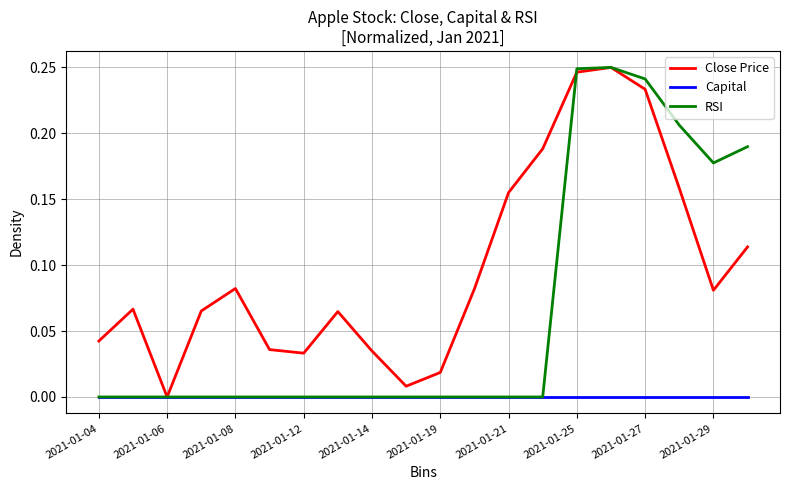

List the series in order of their overall mean, lowest first.

Capital, RSI, Close Price